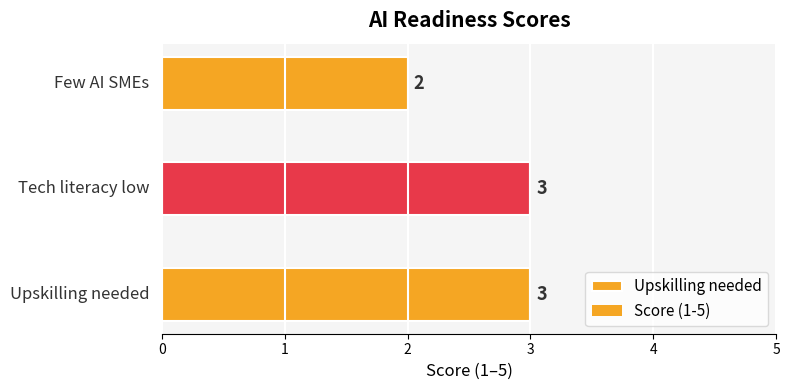

The value at Tech literacy low is 3. True or false?

True